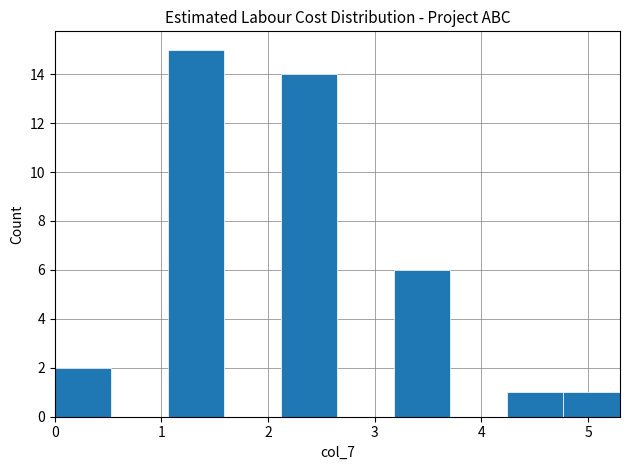

Reading left to right, list every bar in this chart as the range it spans on the x-axis followed by its height. Neither the bar edges nor the heights are printed on the chart, so give them approximately, as read against the axes.

0.00 to 0.53: 2
0.53 to 1.06: 0
1.06 to 1.59: 15
1.59 to 2.12: 0
2.12 to 2.65: 14
2.65 to 3.18: 0
3.18 to 3.71: 6
3.71 to 4.24: 0
4.24 to 4.77: 1
4.77 to 5.30: 1